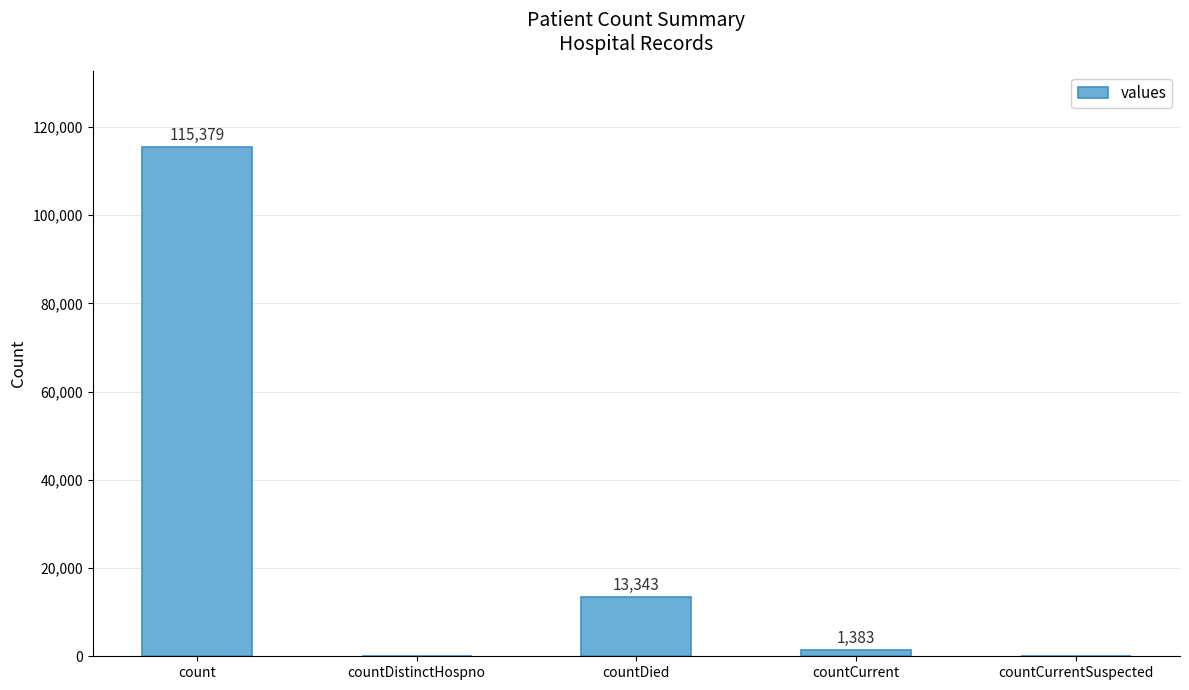

The value at count is 159854. True or false?

False